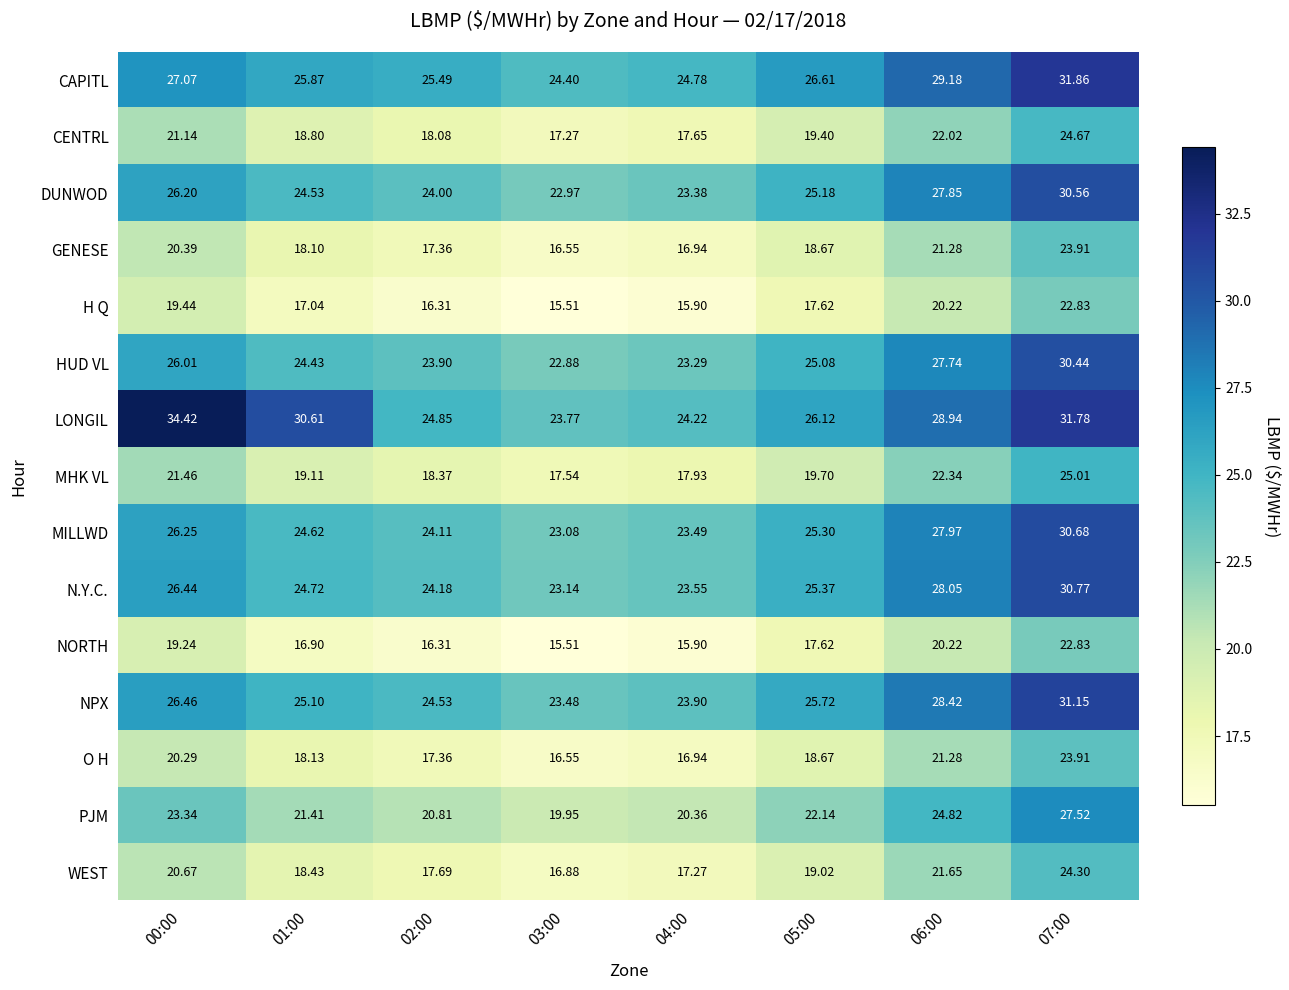

Between 05:00 and 06:00, which series saw the biggest shift?

LONGIL